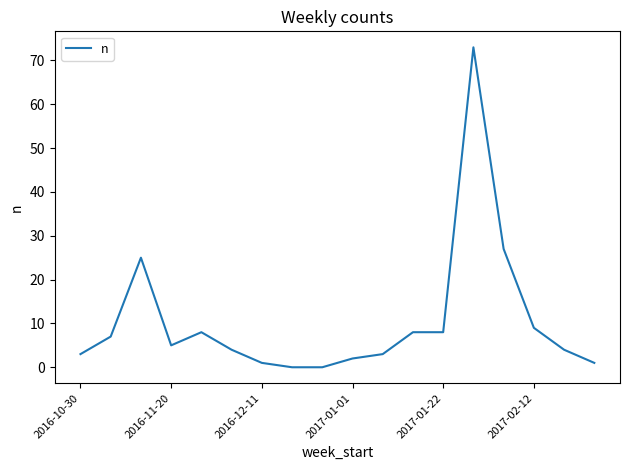

What is the maximum value shown in the chart?

73